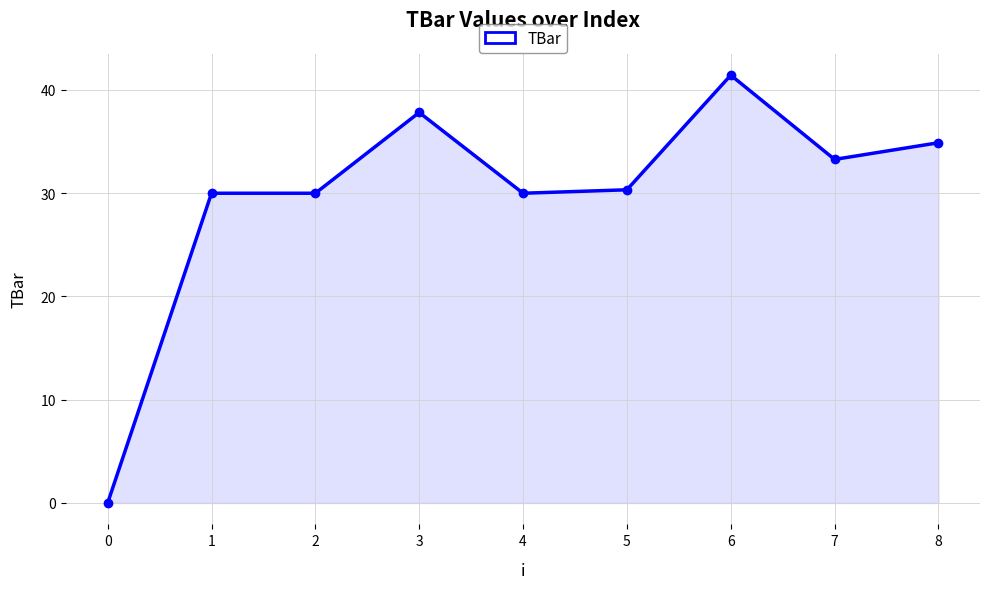

What is the average value?

29.8